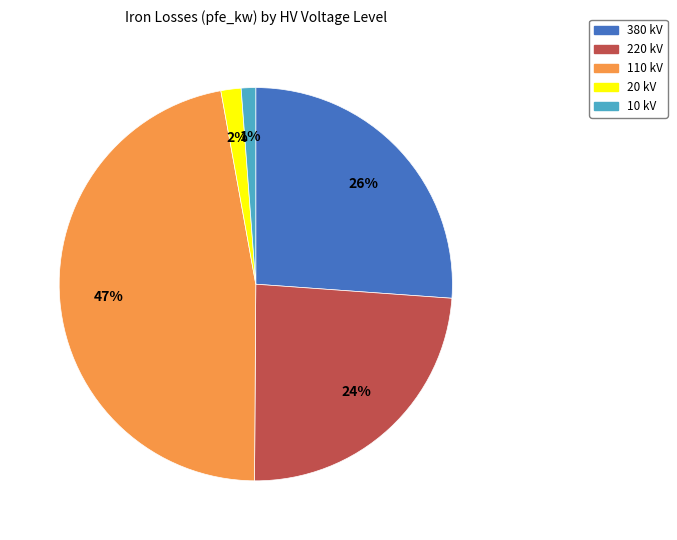

To the nearest percent, what percentage of the pie is 380?

26%